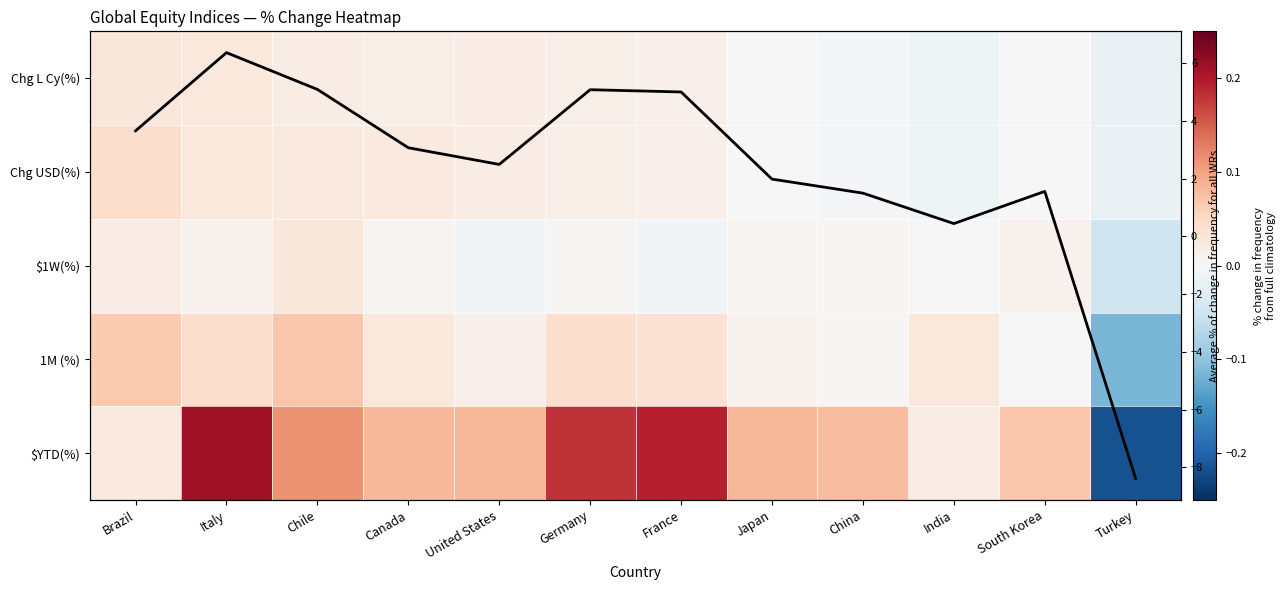

At which category is the sum across all series the highest?

Italy